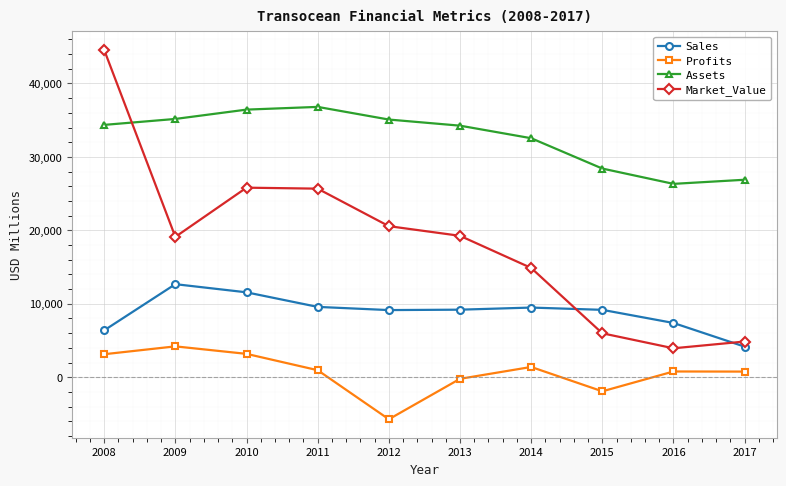

True or false: Assets has a value of 48502 at 2008.

False